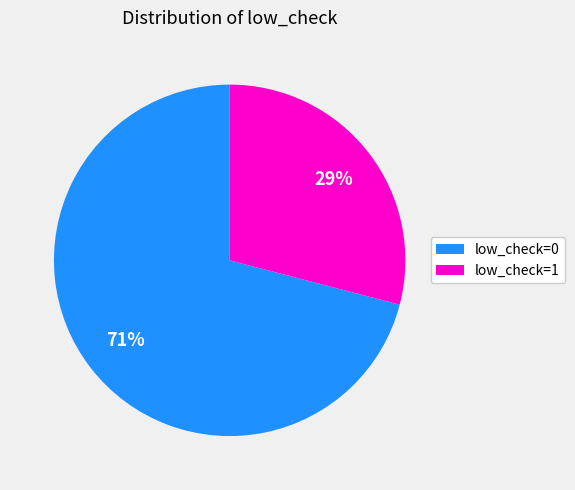

Count the number of slices in the pie.

2